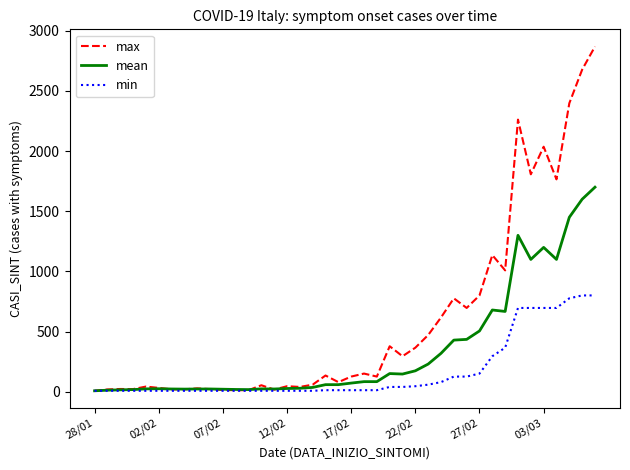

Which series has the widest spread of values?

max